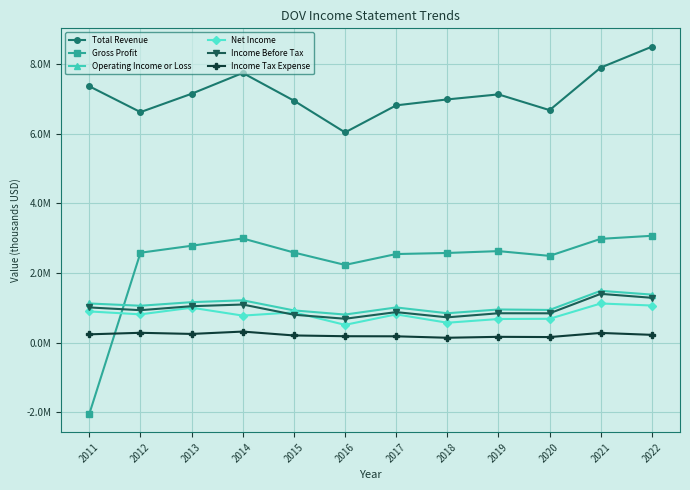

What is the spread (max minus min) of values at 2018?

6853700